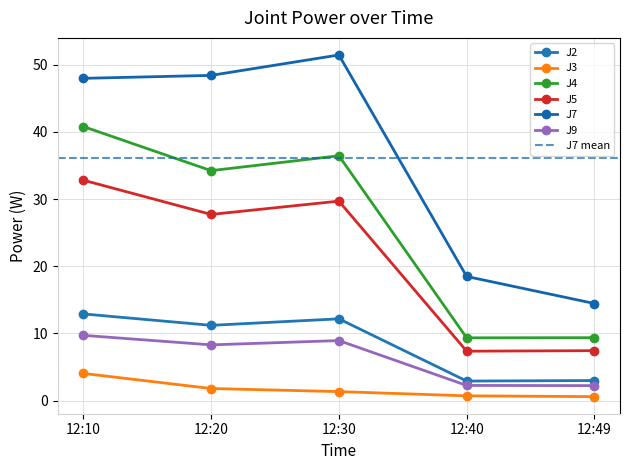

True or false: J2 and J4 intersect in this chart.

False